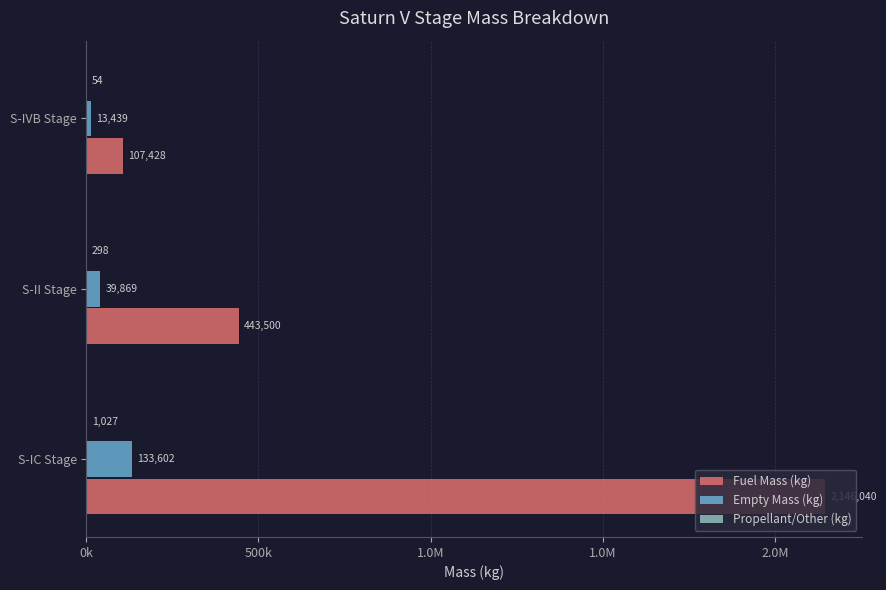

Reading left to right, transcribe all the data shown in this chart.

Fuel Mass (kg): 2146040	443500	107428
Empty Mass (kg): 133602	39869	13439
Propellant/Other (kg): 1027	298	54